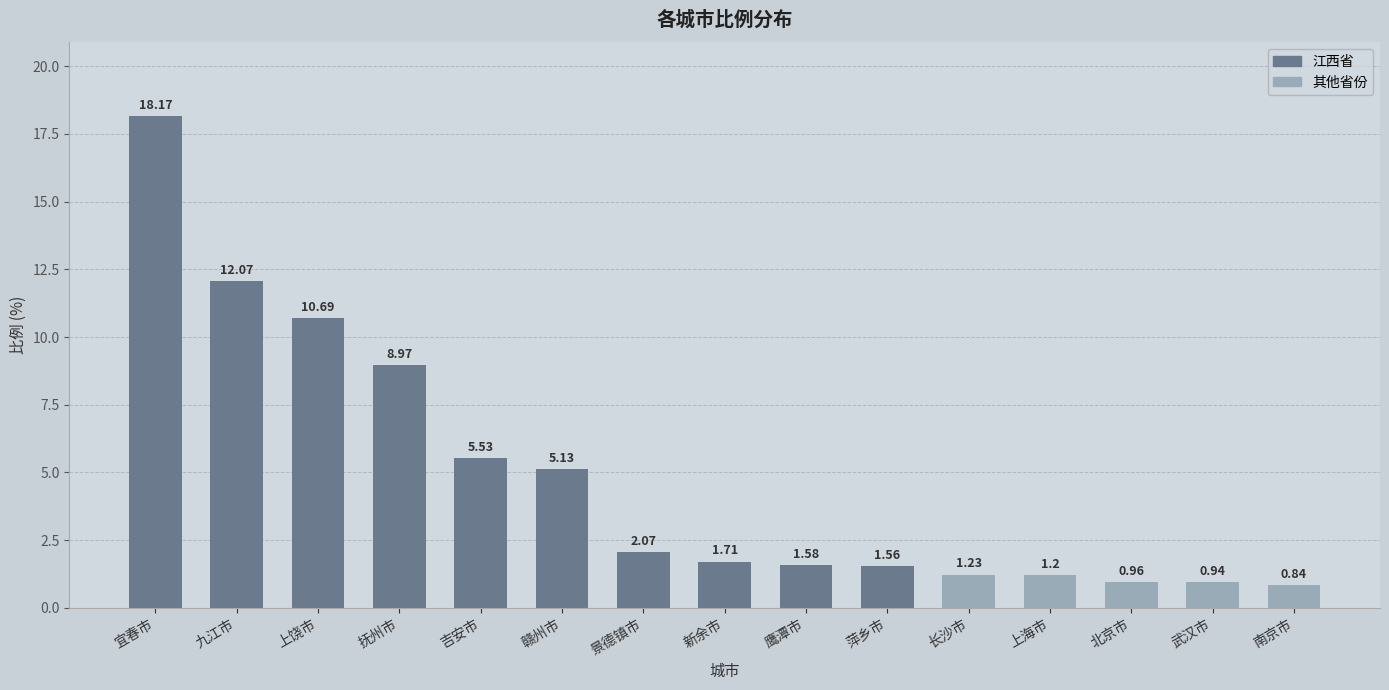

At which label does the data first exceed 1?

宜春市